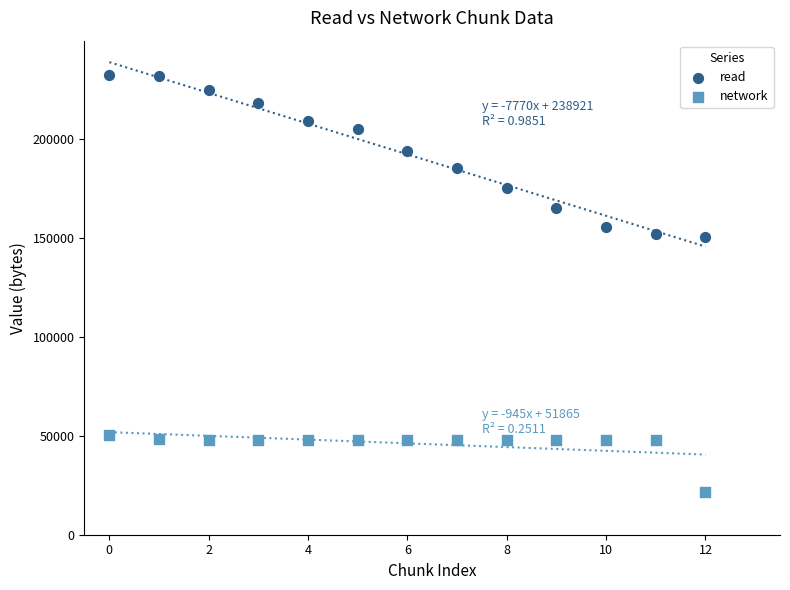

Which series contains the lowest Y value?

network